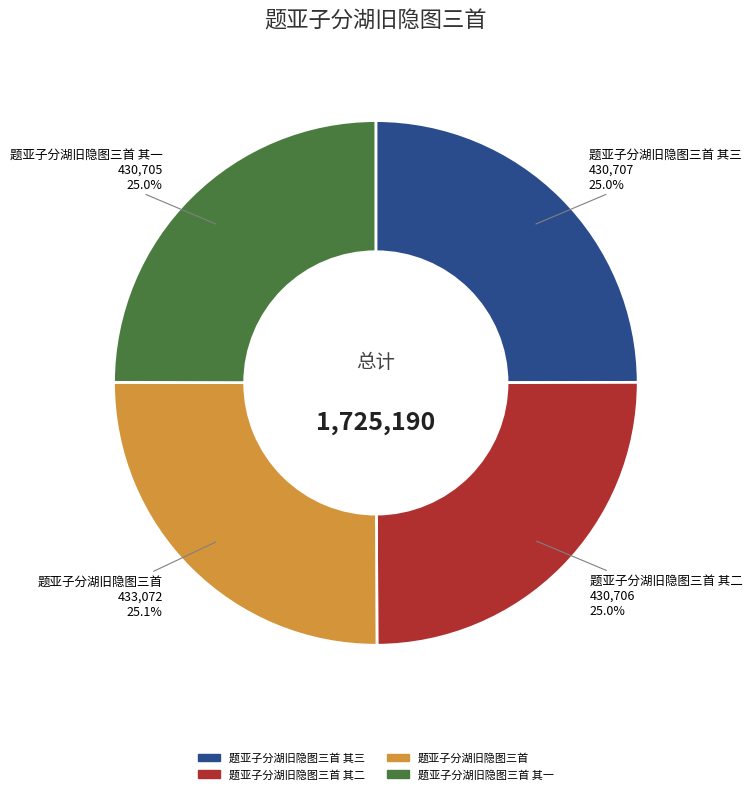

Is there any slice that represents more than half of the pie?

No